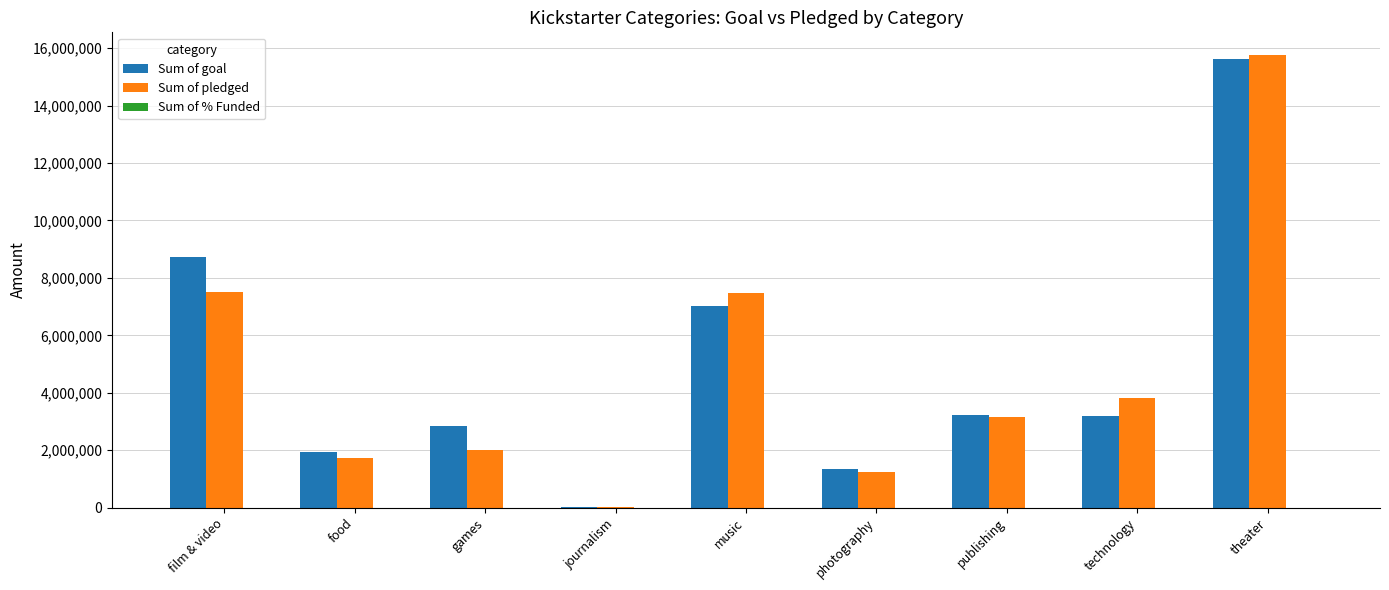

At which category is the sum across all series the highest?

theater